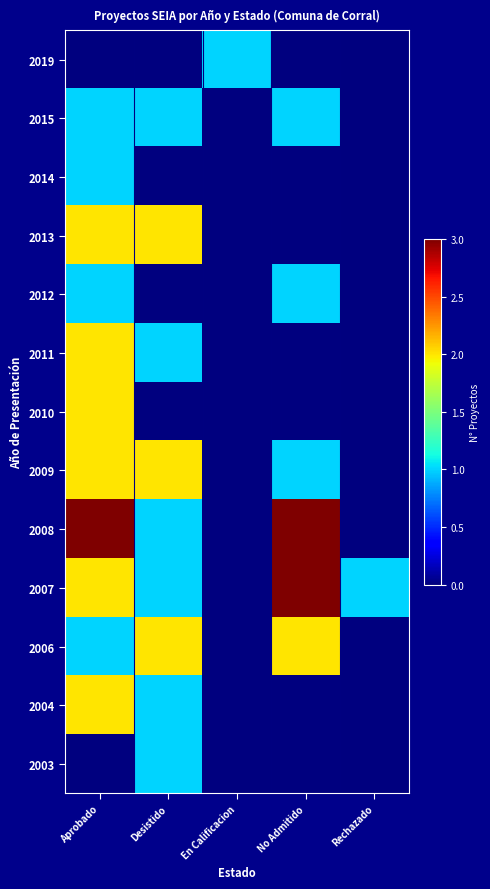

Reading left to right, transcribe all the data shown in this chart.

2019: Aprobado=0	Desistido=0	En Calificacion=1	No Admitido=0	Rechazado=0
2015: Aprobado=1	Desistido=1	En Calificacion=0	No Admitido=1	Rechazado=0
2014: Aprobado=1	Desistido=0	En Calificacion=0	No Admitido=0	Rechazado=0
2013: Aprobado=2	Desistido=2	En Calificacion=0	No Admitido=0	Rechazado=0
2012: Aprobado=1	Desistido=0	En Calificacion=0	No Admitido=1	Rechazado=0
2011: Aprobado=2	Desistido=1	En Calificacion=0	No Admitido=0	Rechazado=0
2010: Aprobado=2	Desistido=0	En Calificacion=0	No Admitido=0	Rechazado=0
2009: Aprobado=2	Desistido=2	En Calificacion=0	No Admitido=1	Rechazado=0
2008: Aprobado=3	Desistido=1	En Calificacion=0	No Admitido=3	Rechazado=0
2007: Aprobado=2	Desistido=1	En Calificacion=0	No Admitido=3	Rechazado=1
2006: Aprobado=1	Desistido=2	En Calificacion=0	No Admitido=2	Rechazado=0
2004: Aprobado=2	Desistido=1	En Calificacion=0	No Admitido=0	Rechazado=0
2003: Aprobado=0	Desistido=1	En Calificacion=0	No Admitido=0	Rechazado=0